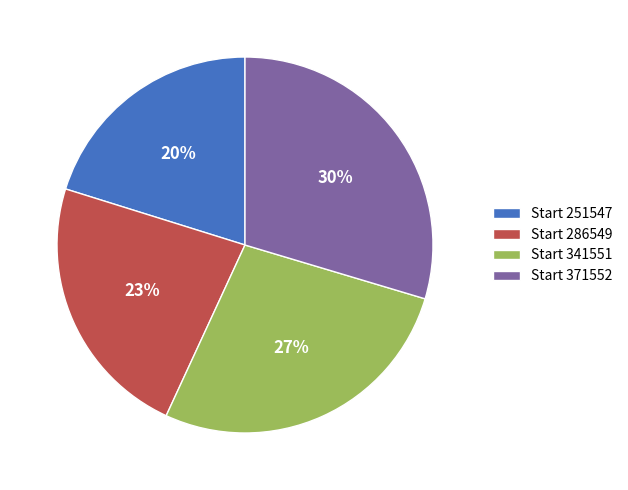

Which category has the smallest portion of the pie?

Start 251547